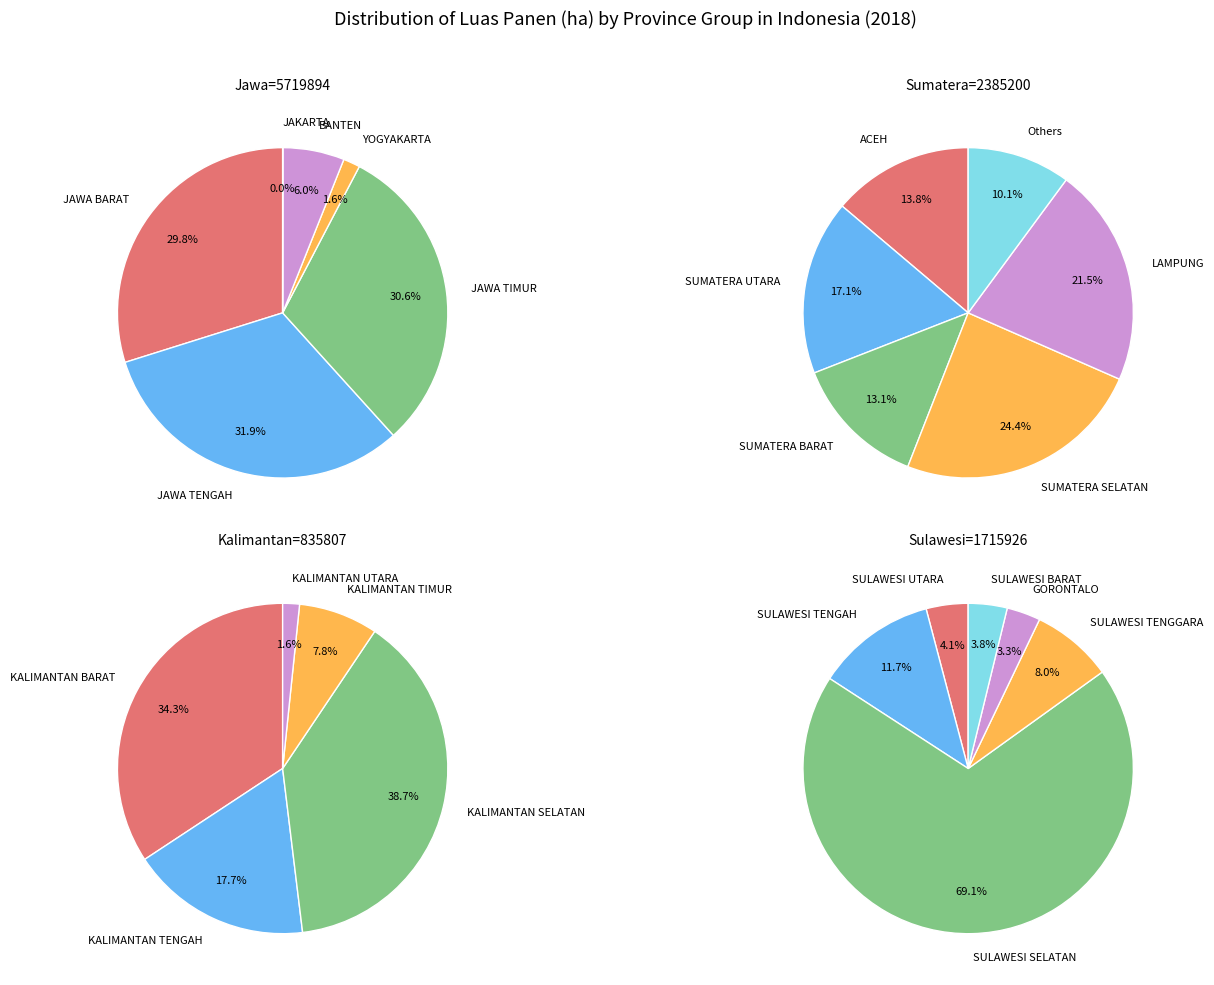

What is the largest slice in the pie chart?

JAWA TENGAH